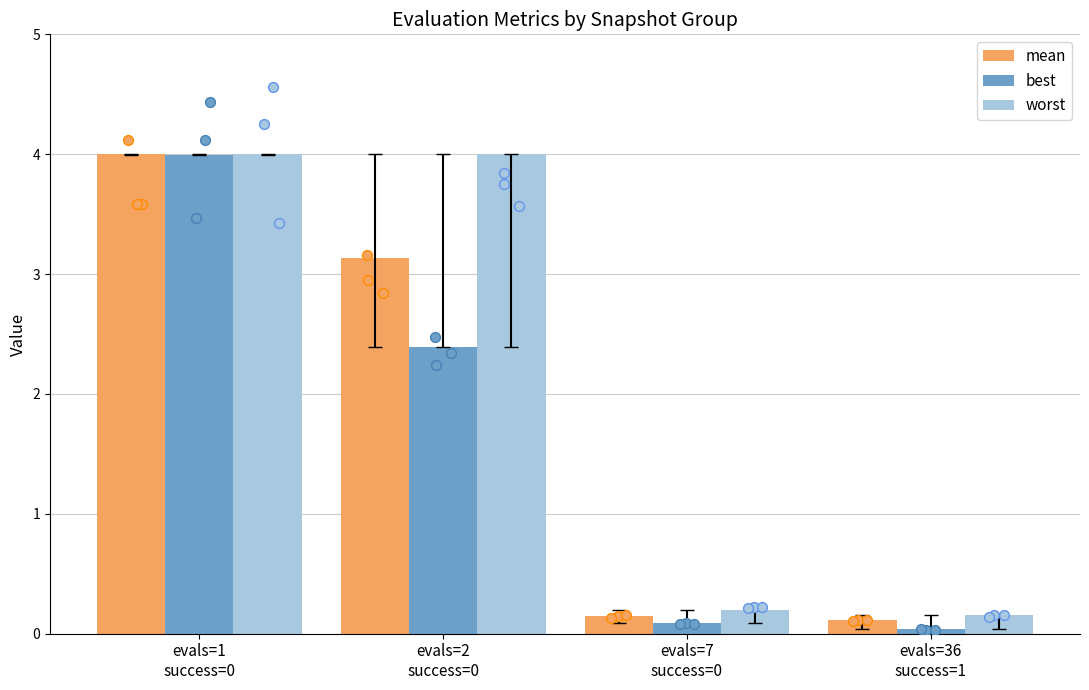

At how many categories does at least one series exceed 1?

2